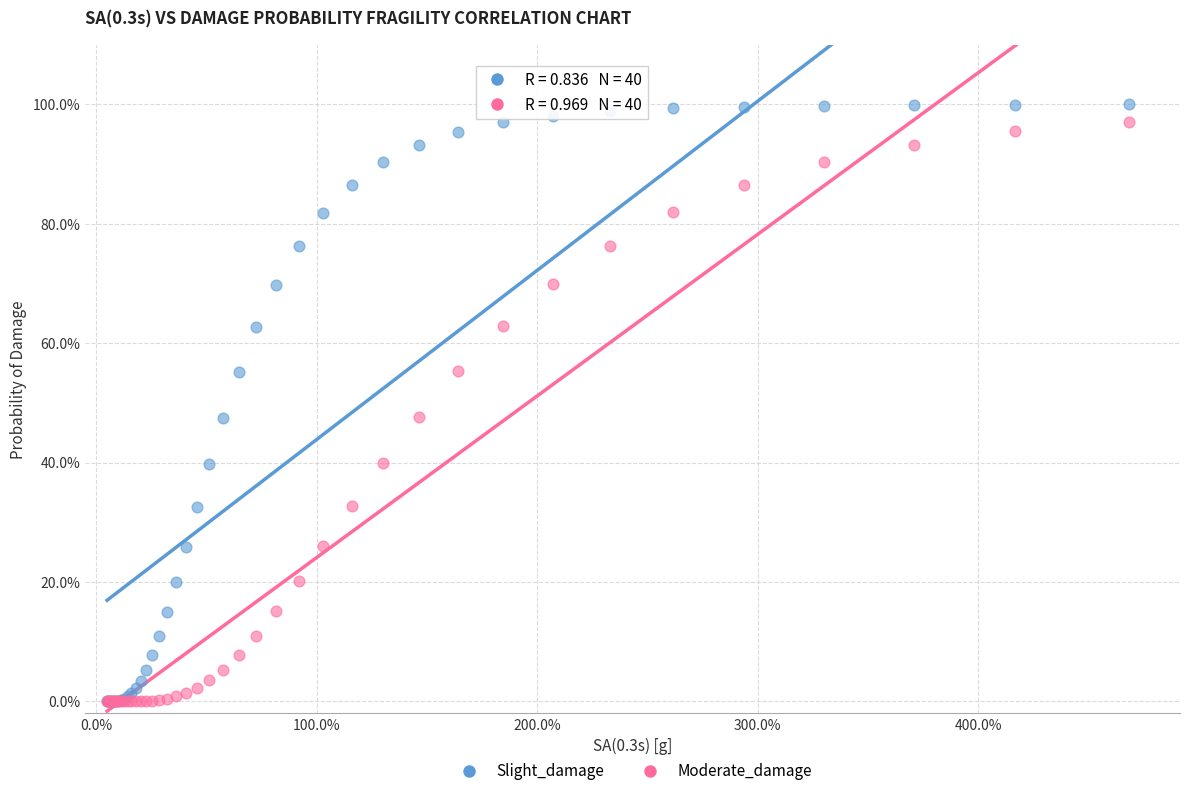

What are all the series names shown in the legend?

Slight_damage, Moderate_damage